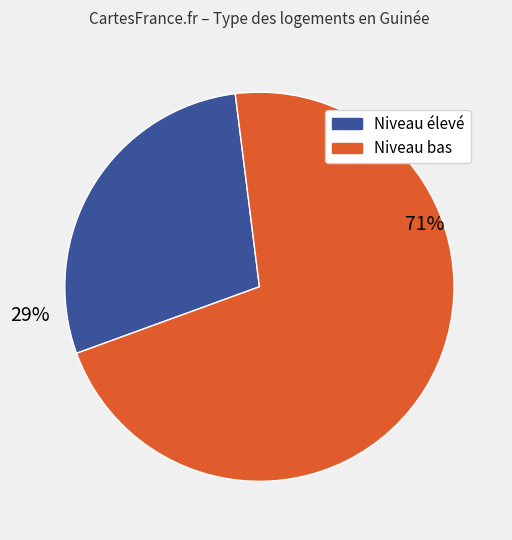

To the nearest percent, what is the average slice percentage?

50%